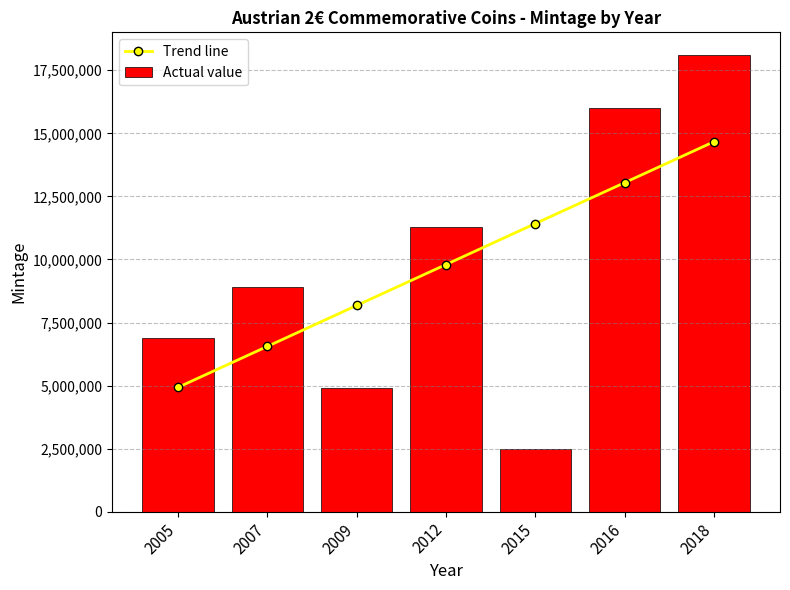

Count the Actual value values in the range 4910000 to 16000000.

5